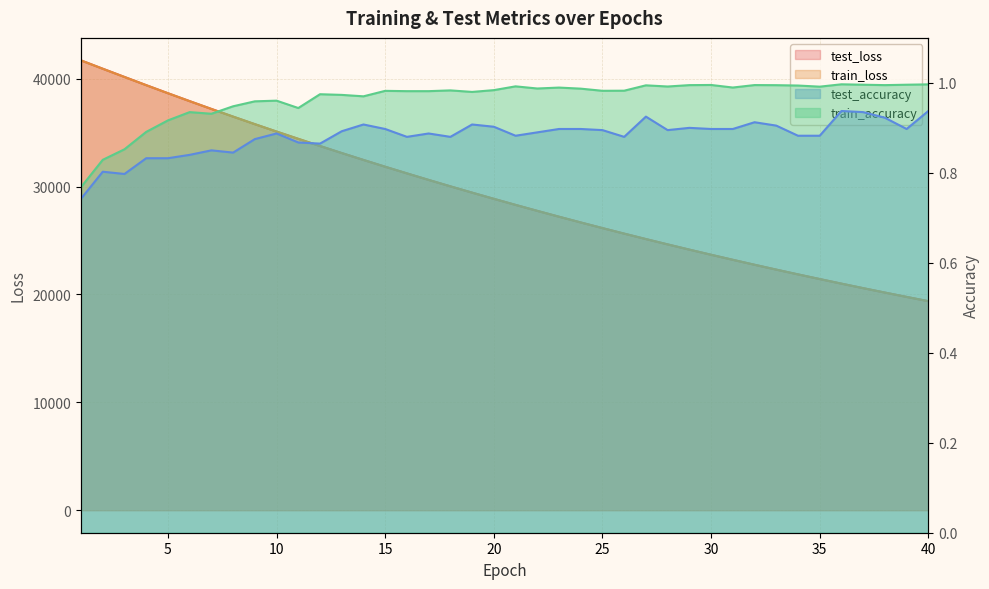

Does the chart display data point markers on the line(s)?

No